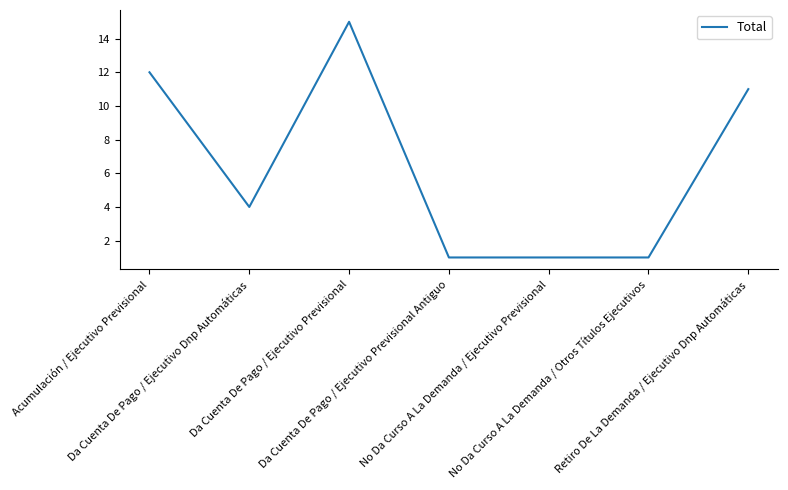

Does the chart display data point markers on the line(s)?

No